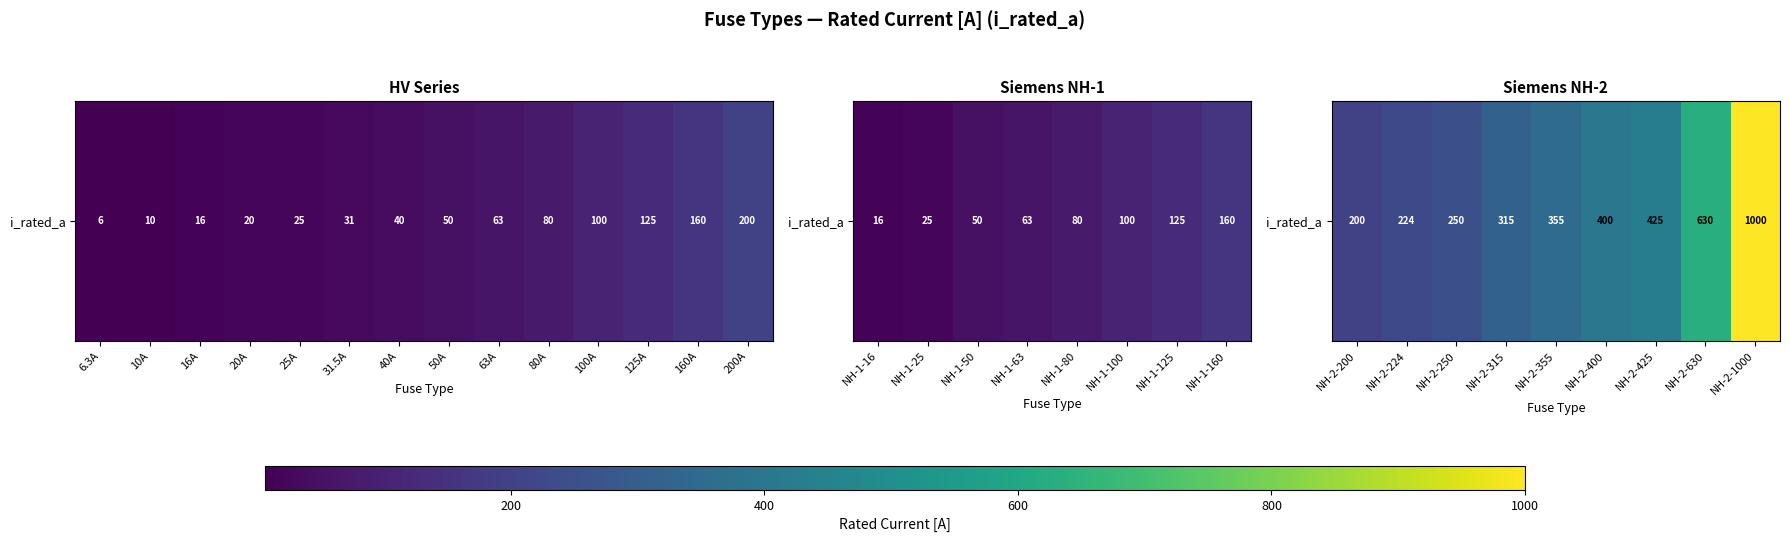

How many series are shown in this chart?

1